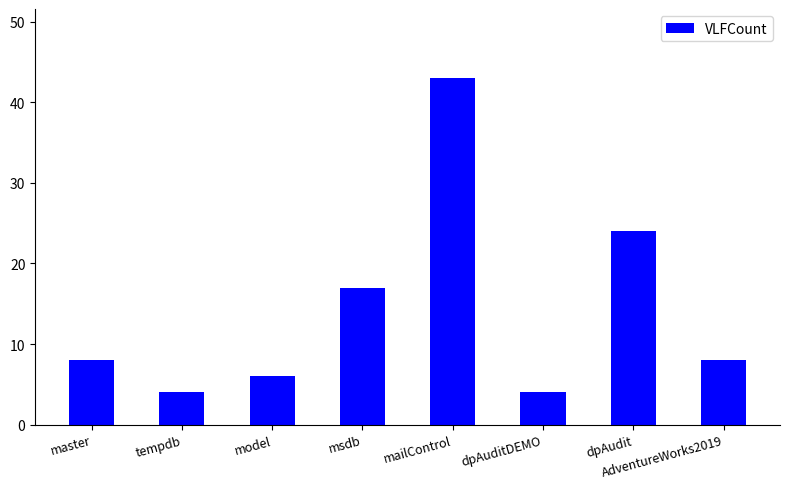

Count the number of categories in the chart.

8